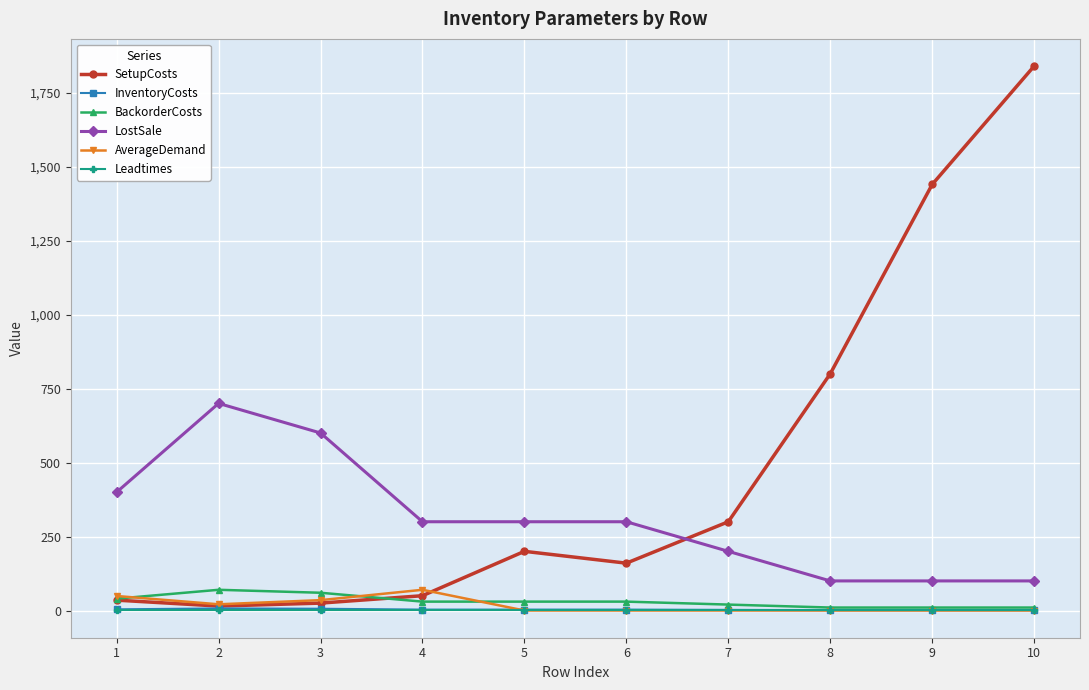

Is this an area chart (filled region under the line)?

No